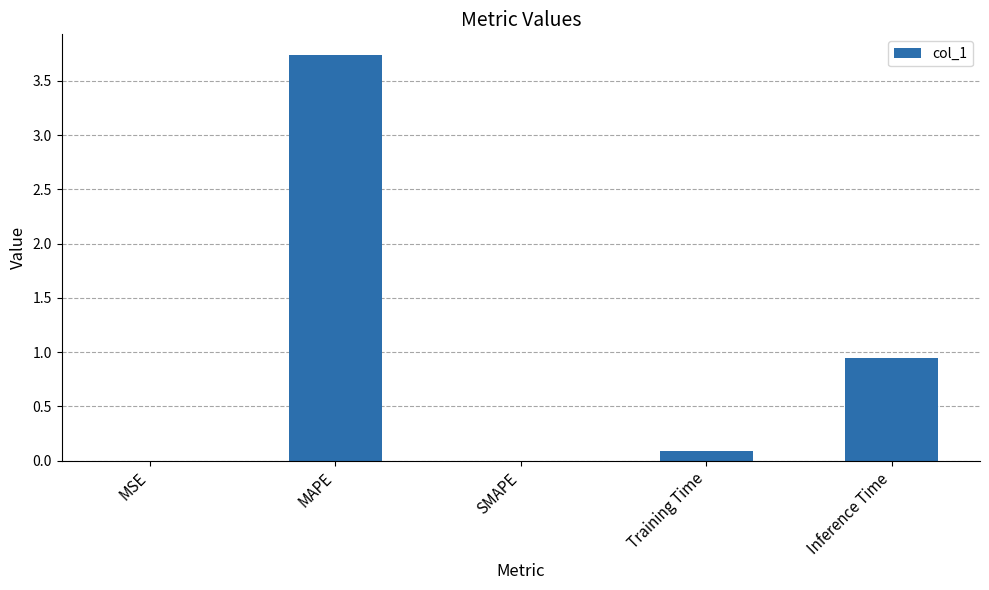

What is the sum of all values?

4.8